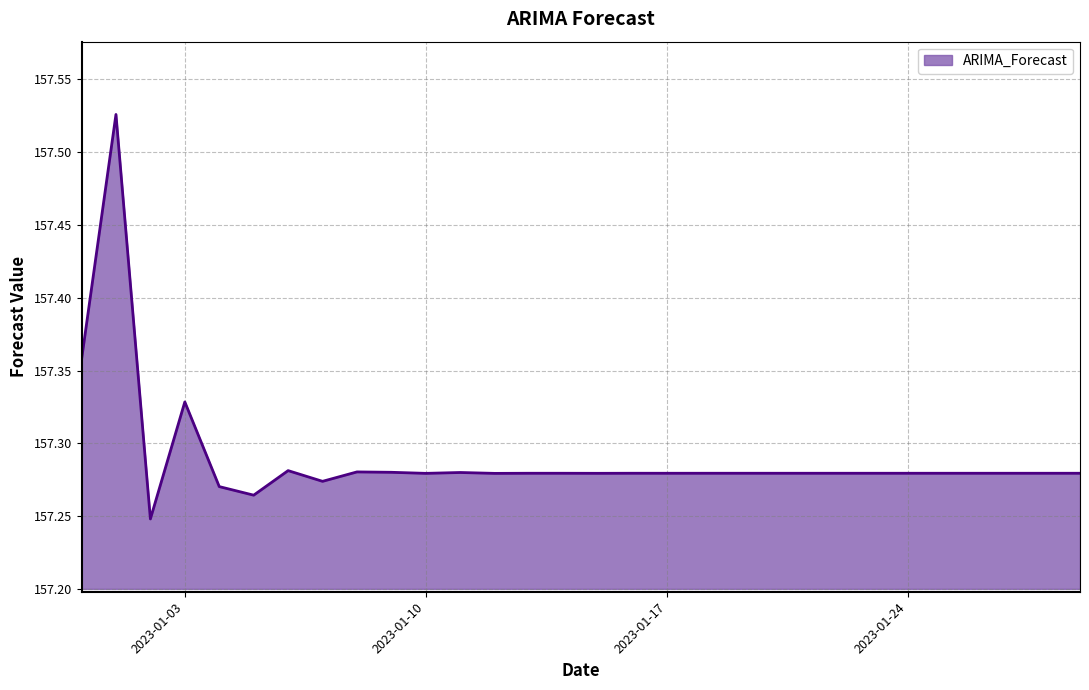

What is the difference between the maximum and minimum values?

0.3